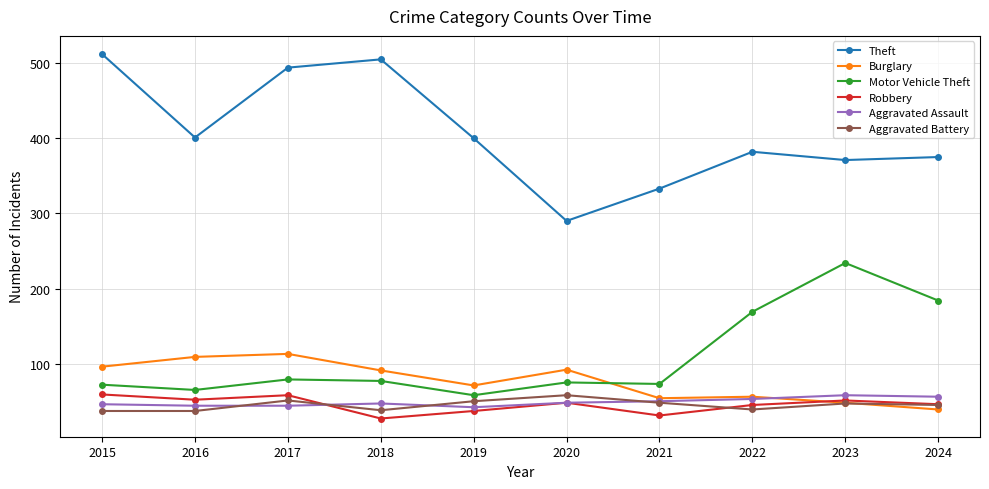

Which series has the widest spread of values?

Theft